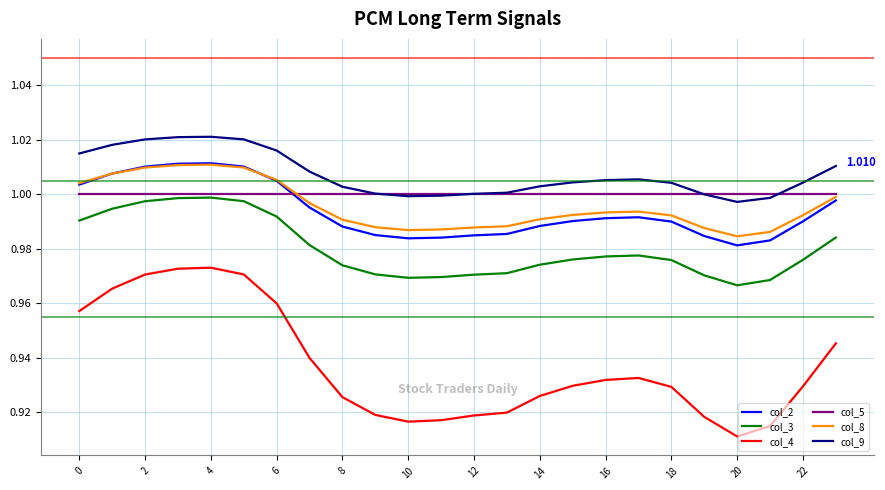

True or false: col_9 and col_2 intersect in this chart.

False